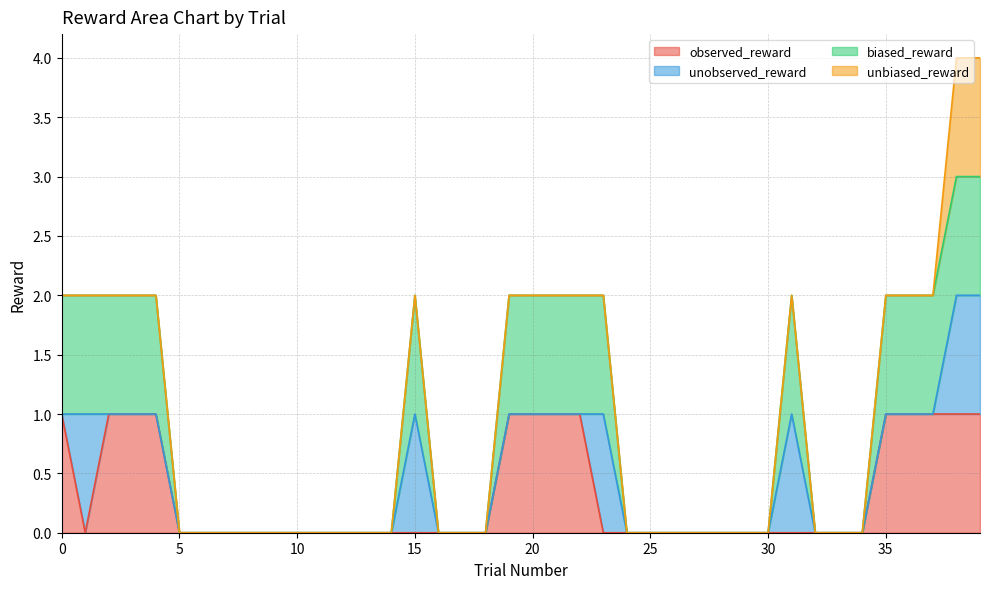

What are all the series names shown in the legend?

observed_reward, unobserved_reward, biased_reward, unbiased_reward